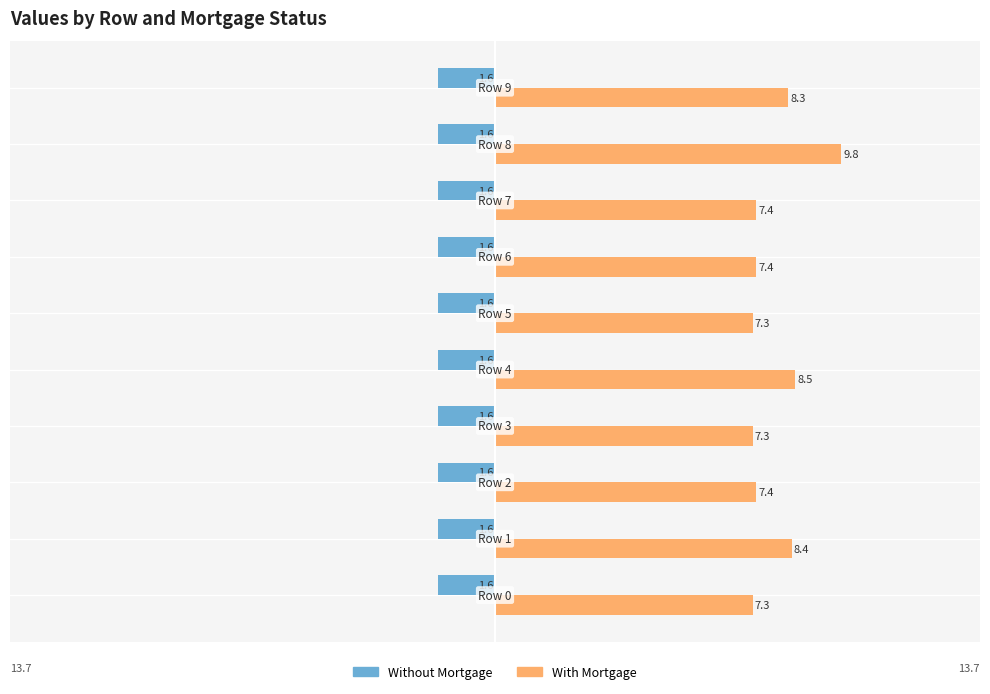

What is the maximum value for Without Mortgage?

-1.6